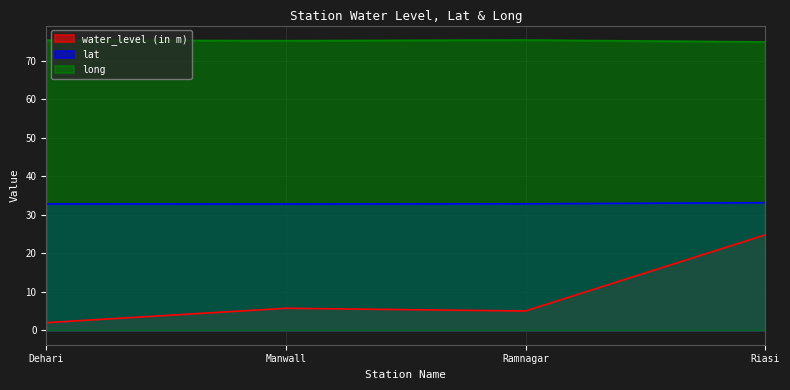

Reading left to right, list all the values displayed in this chart.

water_level (in m): Dehari=2.0	Manwall=5.7	Ramnagar=5.0	Riasi=24.7
lat: Dehari=32.8	Manwall=32.8	Ramnagar=32.8	Riasi=33.1
long: Dehari=75.3	Manwall=75.2	Ramnagar=75.3	Riasi=74.8